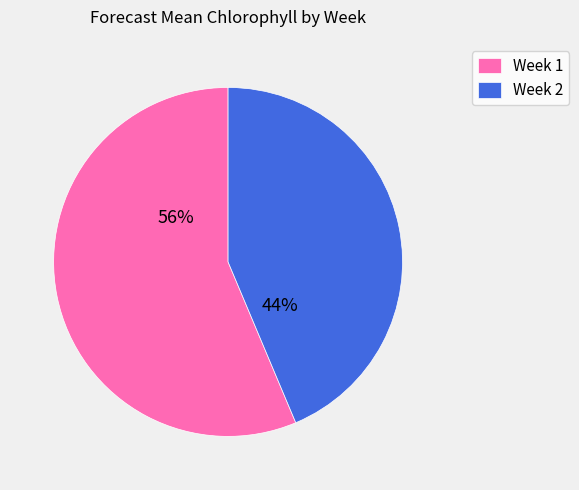

Combined, do Week 1 and Week 2 account for over 50%?

Yes